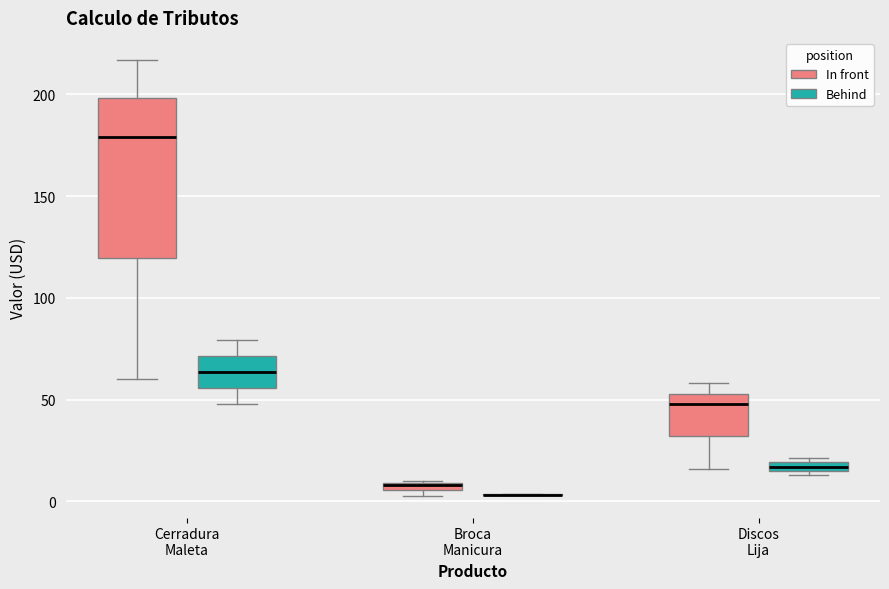

Where is the upper edge of the box for Cerradura Maleta (In front) on the y-axis? The values are not printed on the chart, so give them approximately, as read against the axis.

200